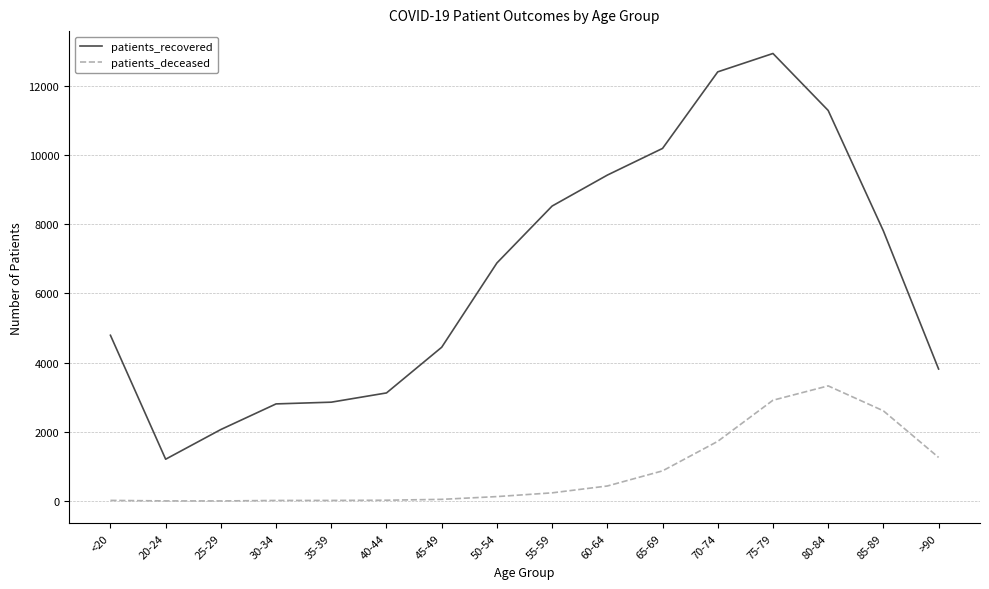

Which series has the largest total across all categories?

patients_recovered